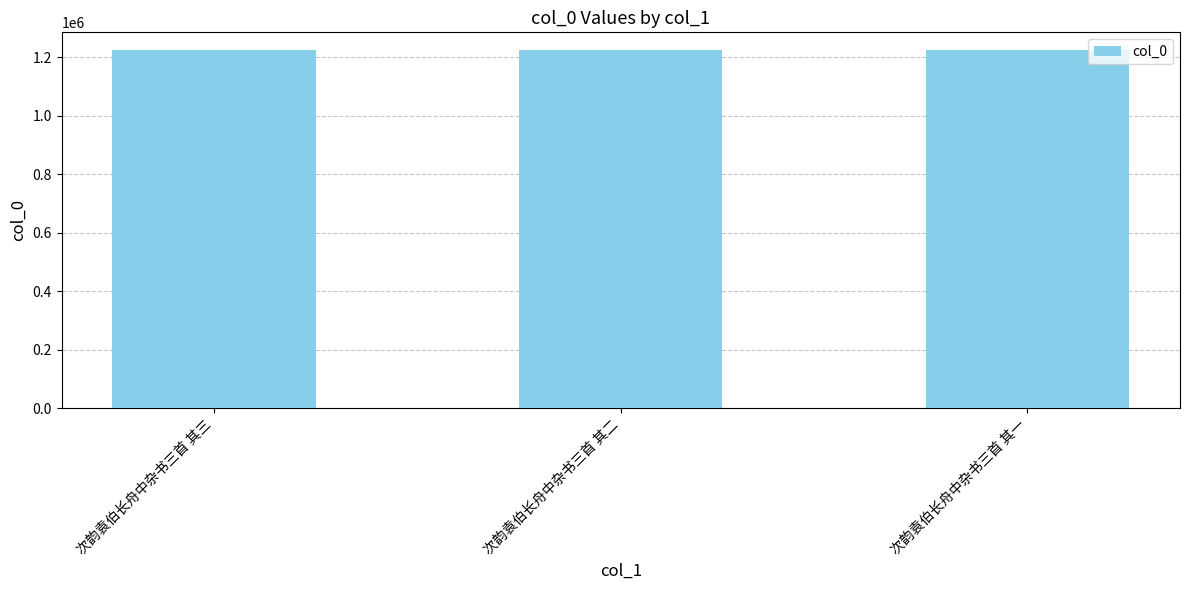

How many values are between 1223425 and 1223427?

3